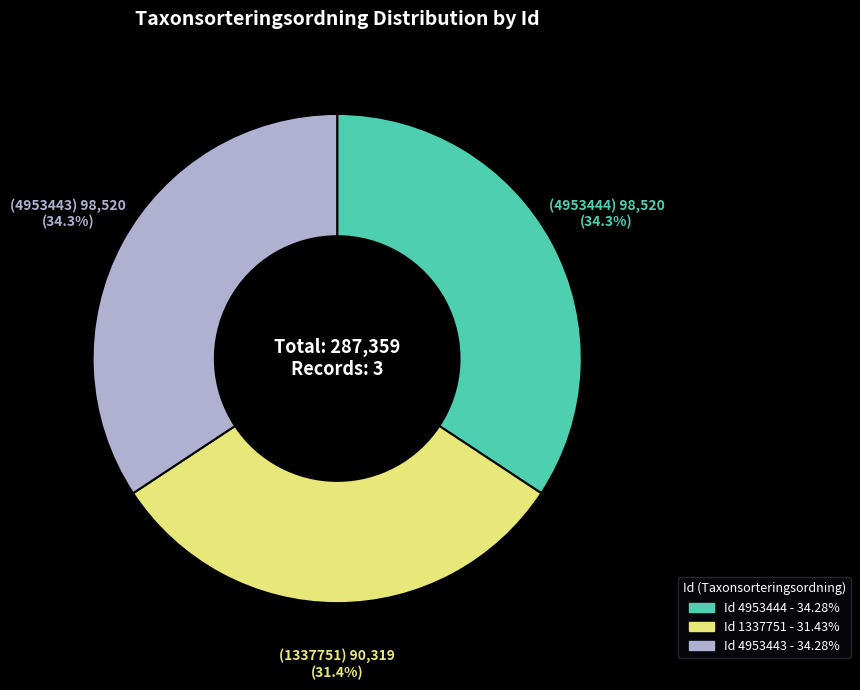

Is there any slice that represents more than half of the pie?

No